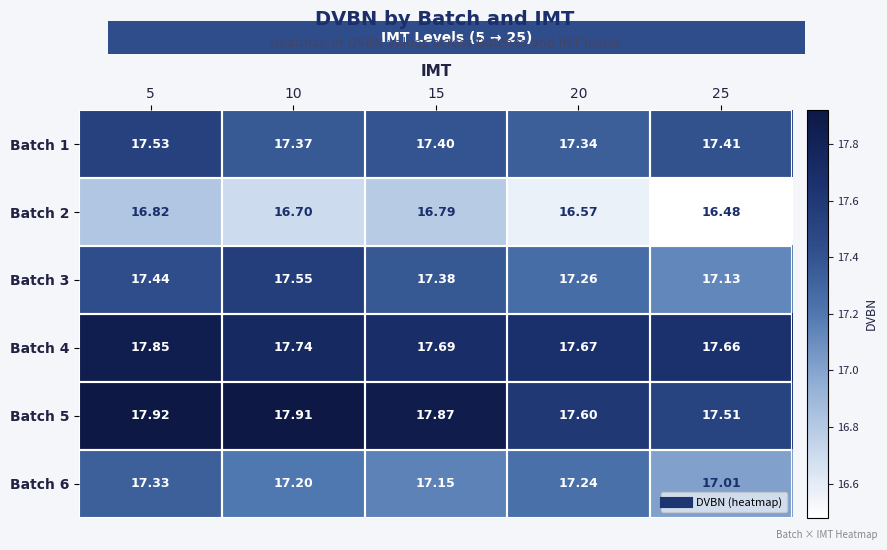

Is the value of Batch 6 at 25 greater than the value of Batch 4 at 20?

No